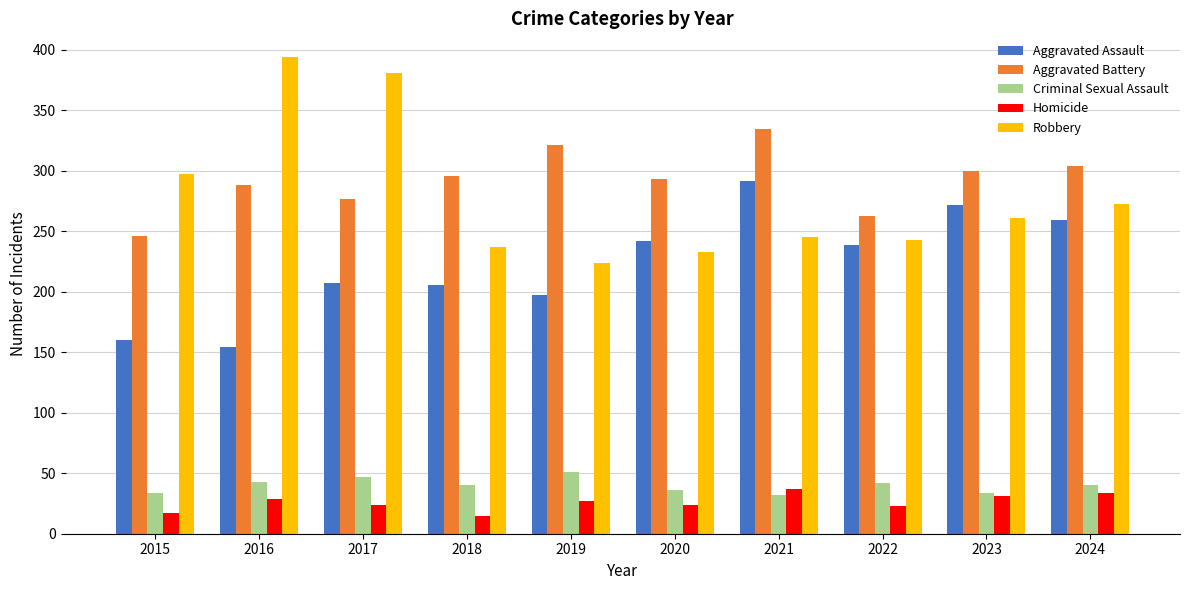

Read the Robbery value at 2024, to the nearest 5.

275